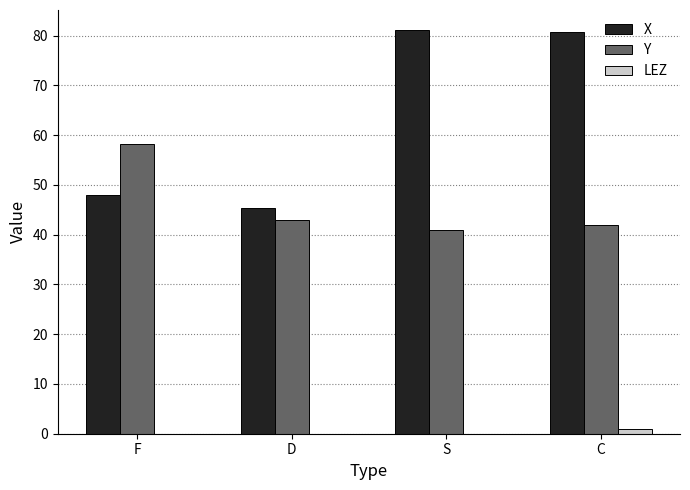

How many groups of bars are there?

4